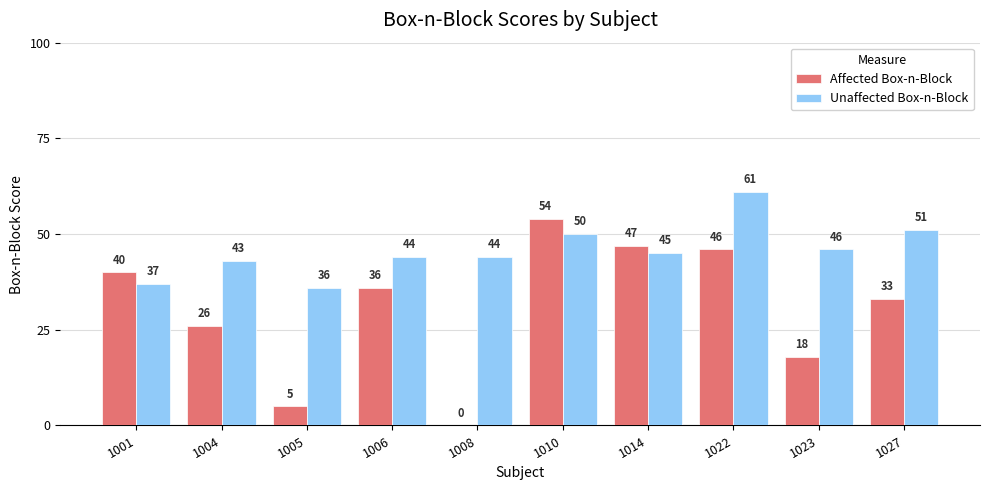

Are the bars grouped side by side (vs. stacked)?

Yes